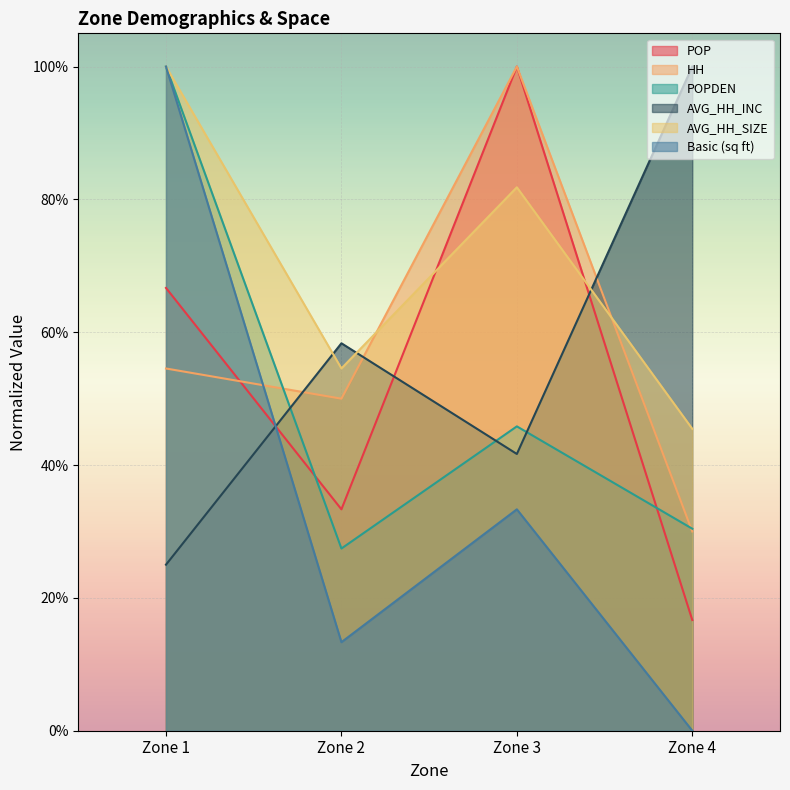

What are all the series names shown in the legend?

POP, HH, POPDEN, AVG_HH_INC, AVG_HH_SIZE, Basic (sq ft)